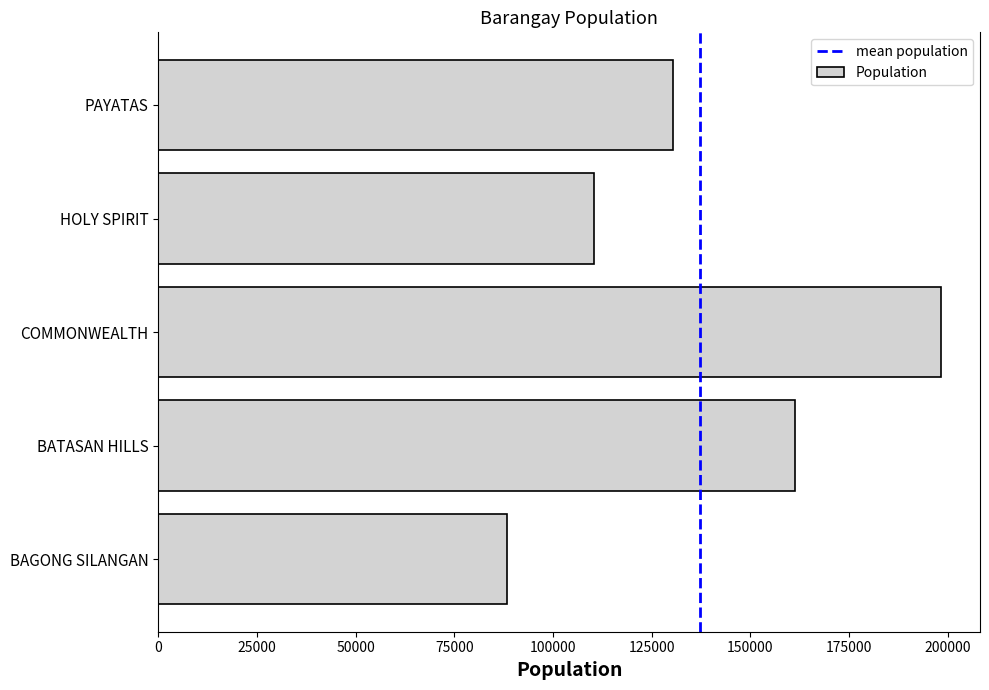

Count the values in the range 110447 to 161409.

3